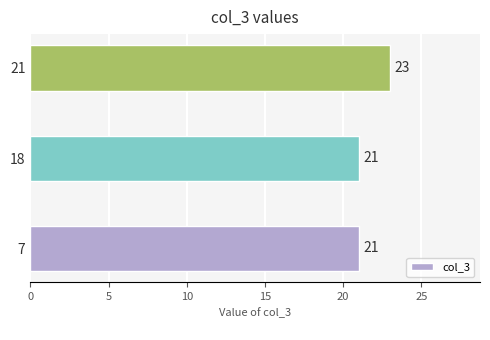

What is the sum of all values?

65